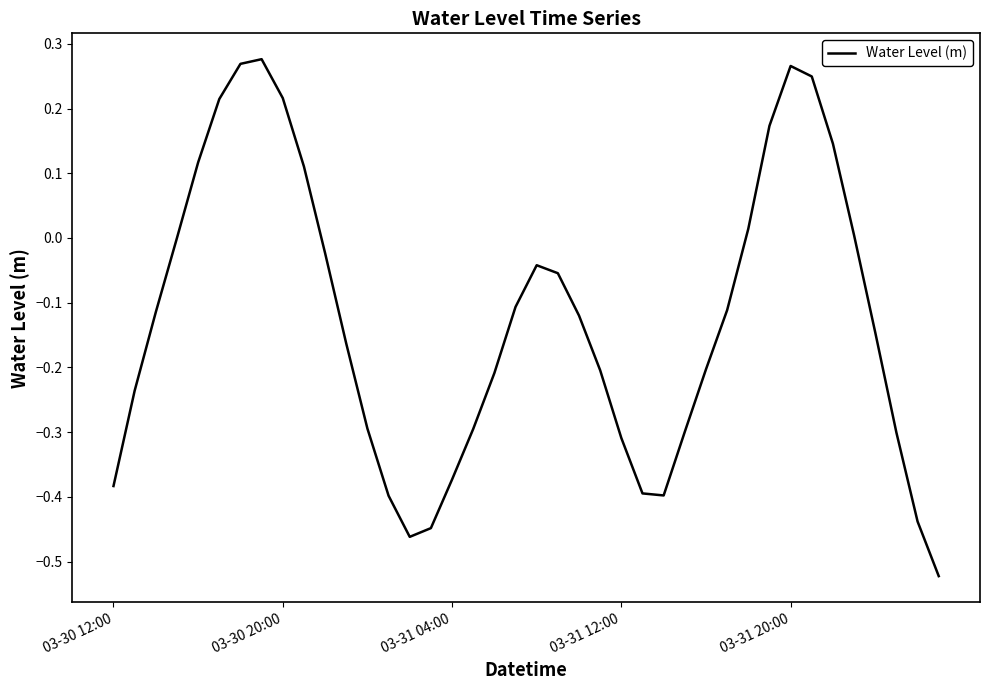

What is the sum of all values?

-5.0